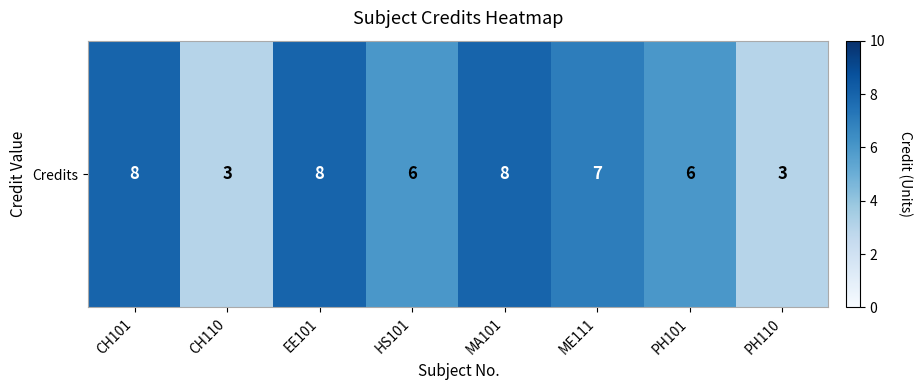

How many distinct data groups are displayed?

1